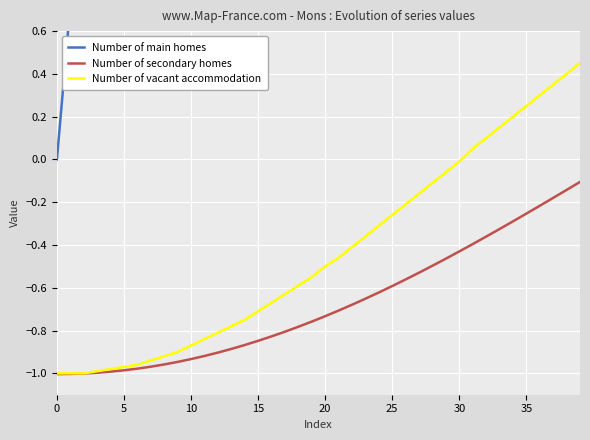

How many distinct data groups are displayed?

3